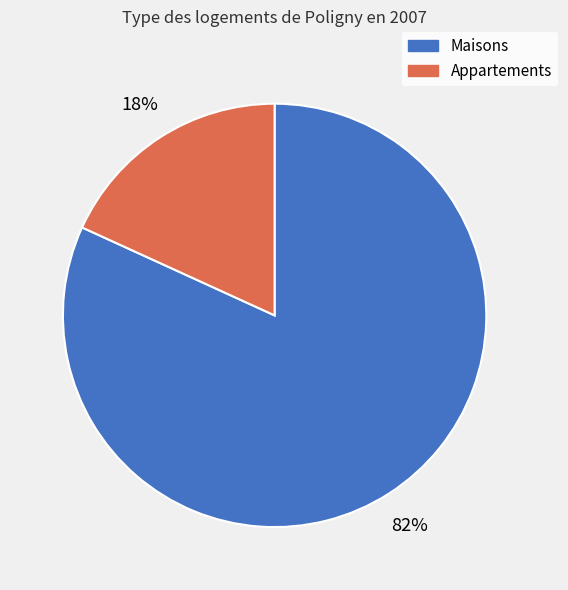

Is there any slice that represents more than half of the pie?

Yes